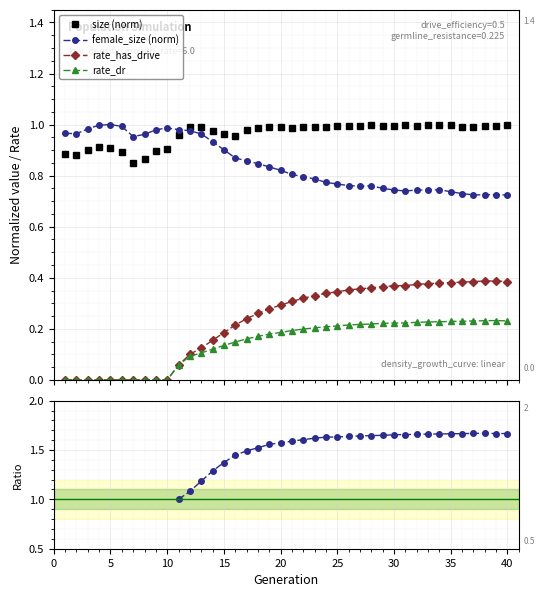

True or false: size (norm) and rate_dr intersect in this chart.

False